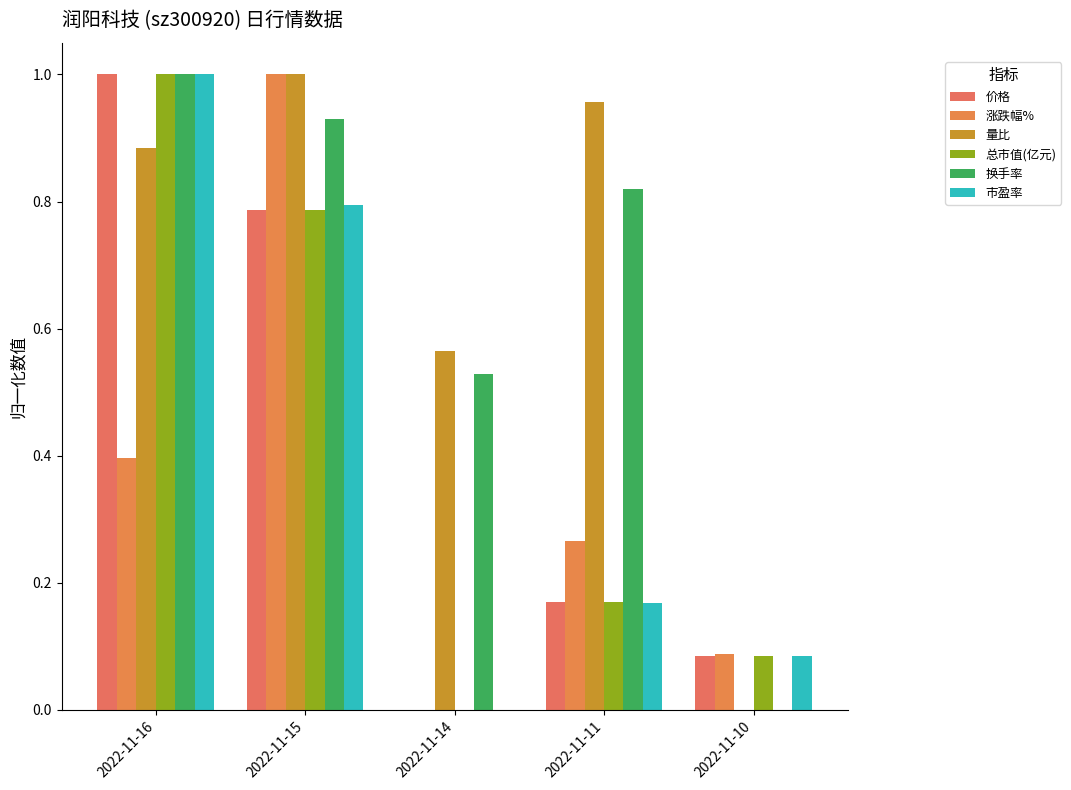

How many values in 总市值(亿元) are above zero?

4